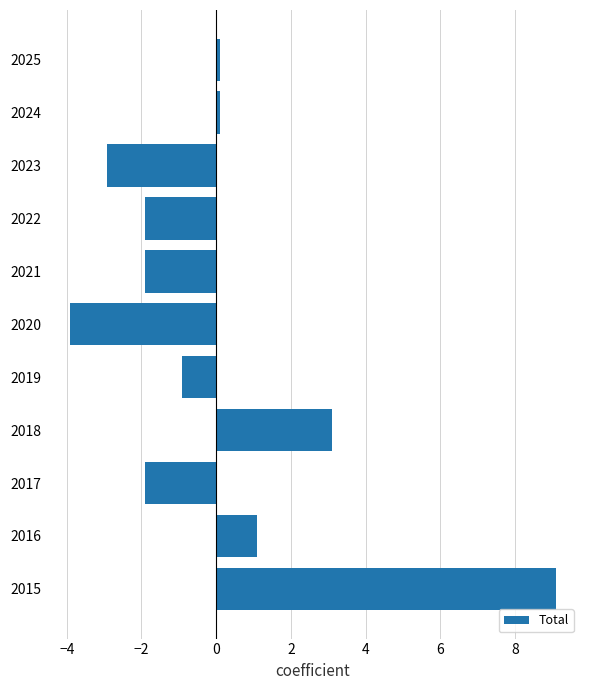

How many negative values are there?

6